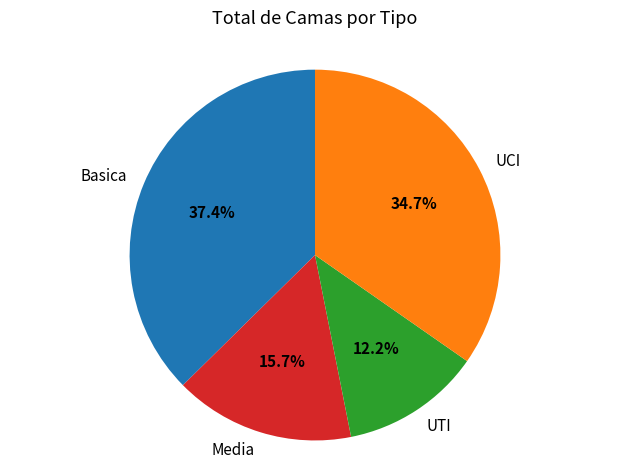

Is the sum of Media and UTI greater than half?

No